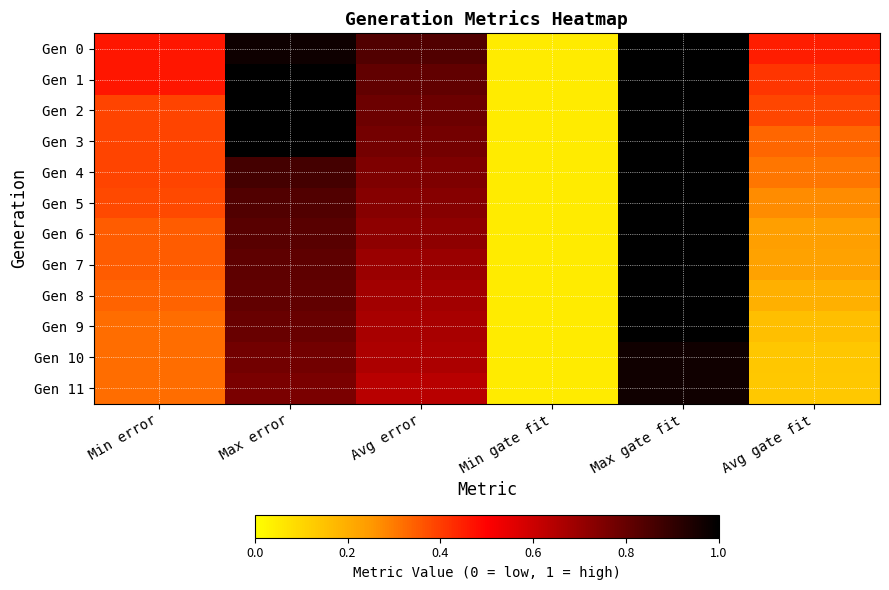

Which category has the lowest value across all series?

Min gate fit